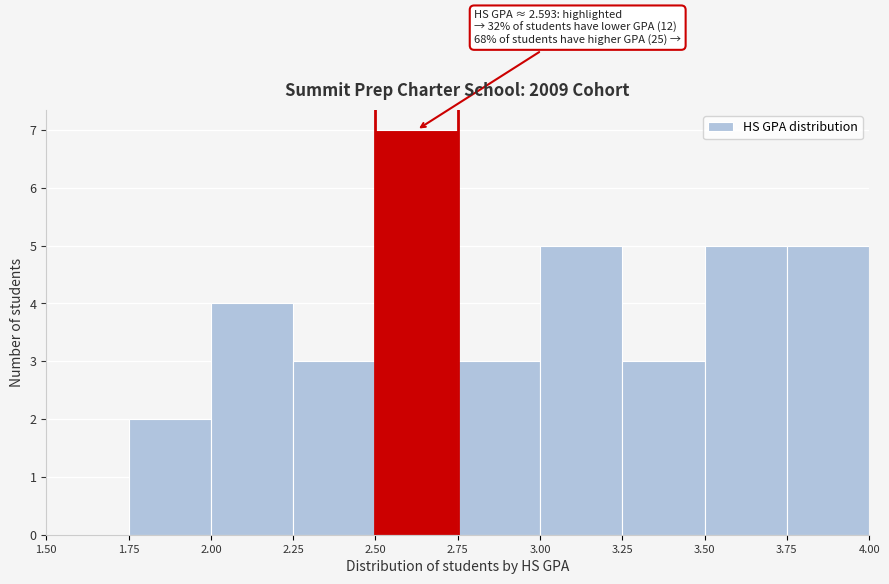

Over which range of the x-axis is the bar tallest?

2.50 to 2.75